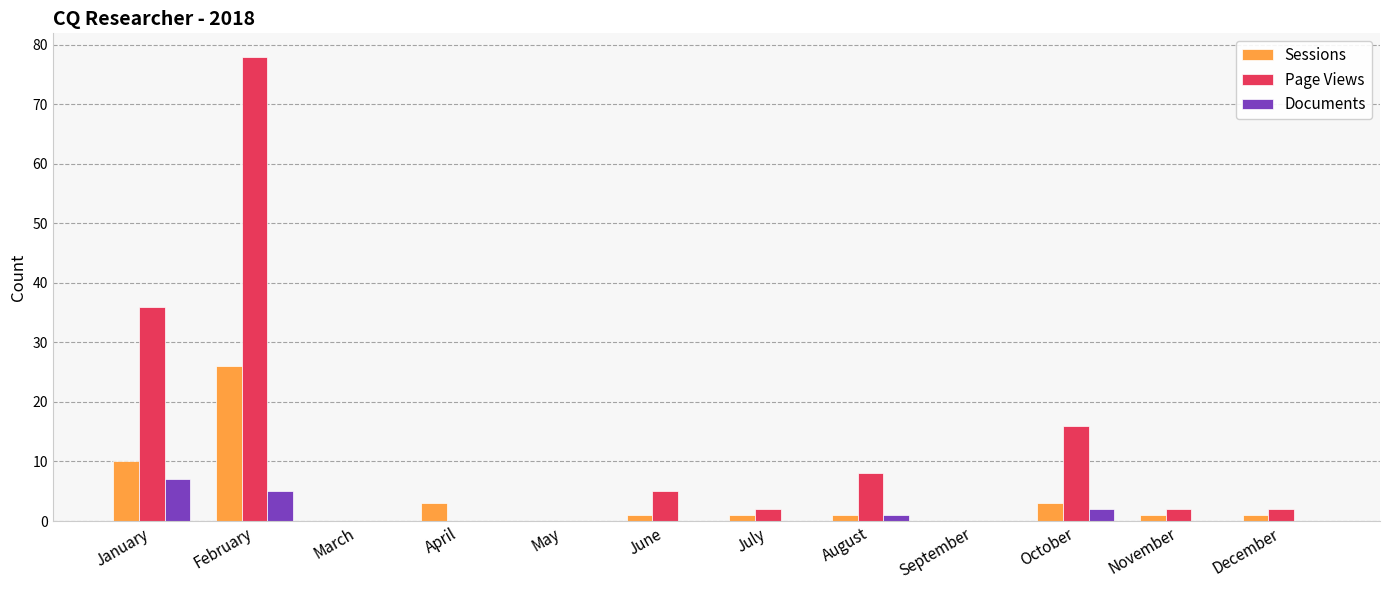

Reading right to left, list all the values displayed in this chart.

Sessions: 1	1	3	0	1	1	1	0	3	0	26	10
Page Views: 2	2	16	0	8	2	5	0	0	0	78	36
Documents: 0	0	2	0	1	0	0	0	0	0	5	7